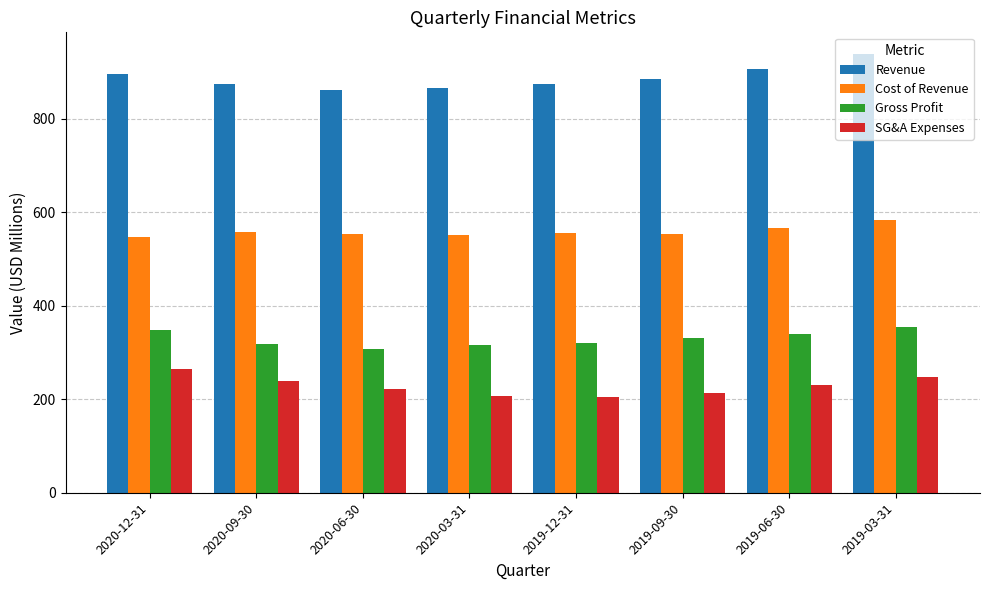

How many data points does each series have?

8